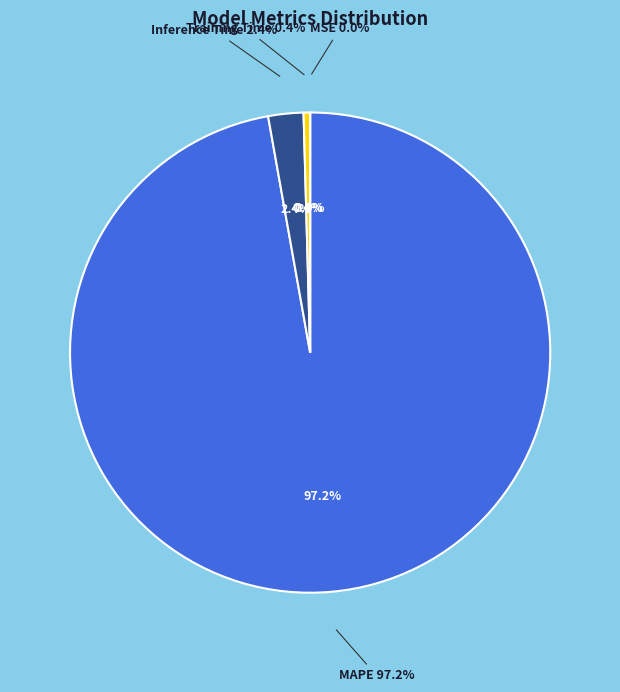

Count the number of slices in the pie.

4